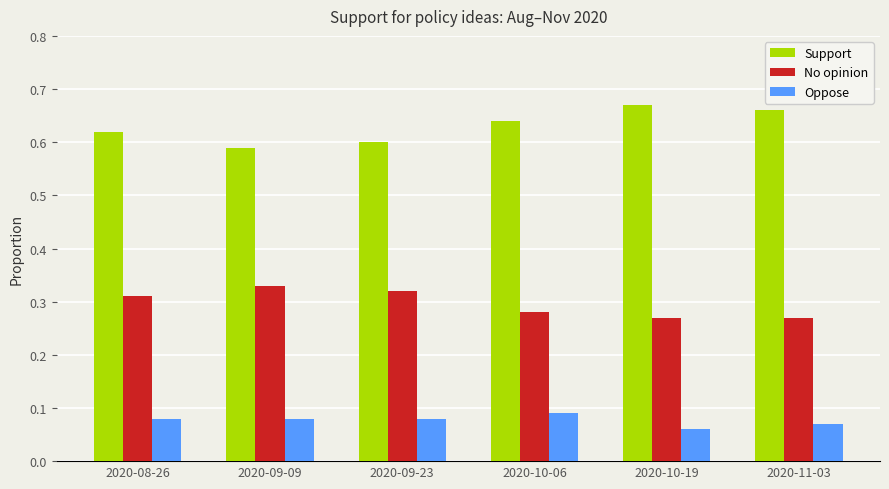

Is it true that No opinion equals 0.2 at 2020-08-26?

False